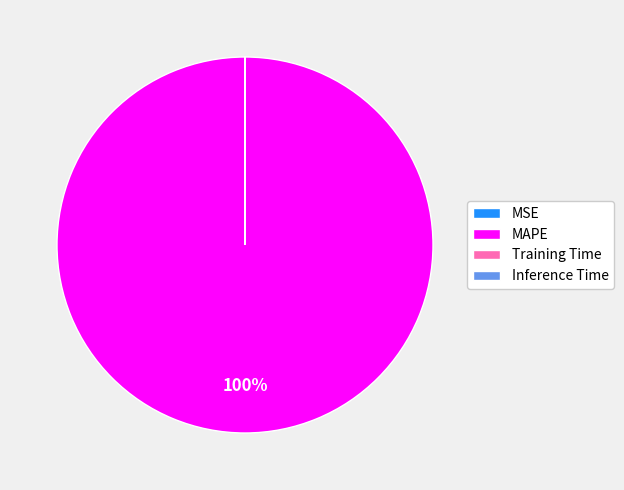

To the nearest percent, what percentage of the pie is MAPE?

100%